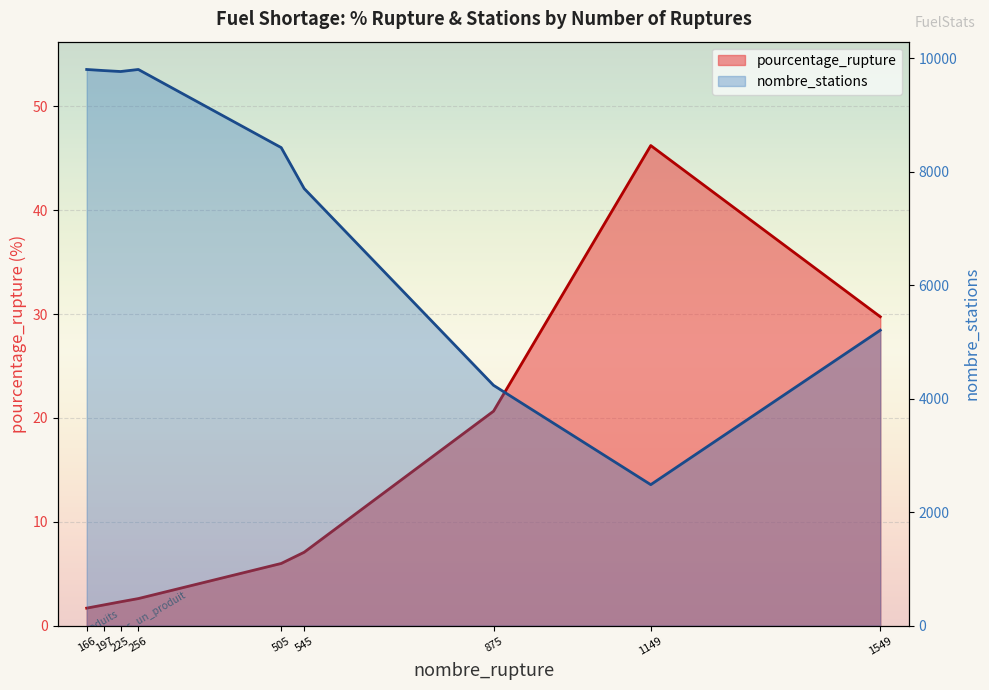

Is it true that nombre_stations (line) equals 3971.6 at 197?

False